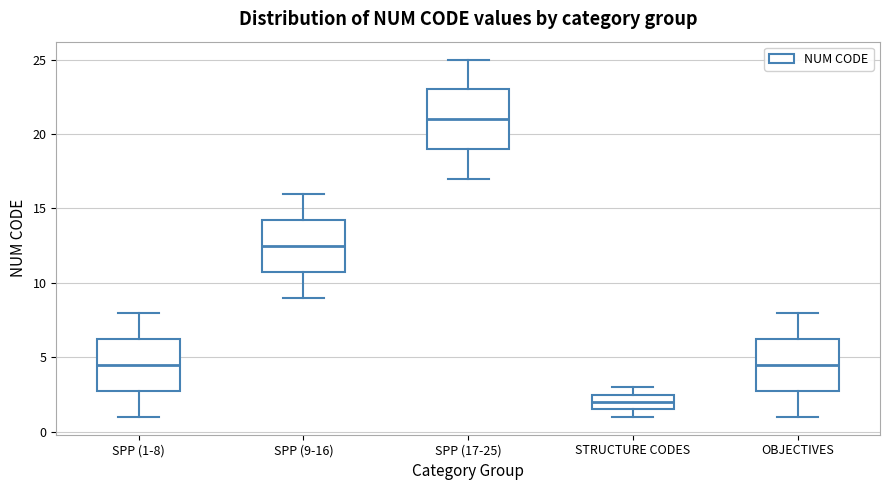

Which box has the lowest median line?

STRUCTURE CODES